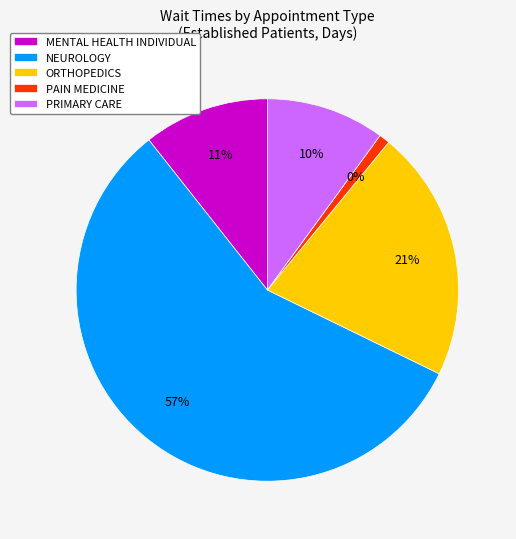

To the nearest percent, what percentage of the pie is PRIMARY CARE?

10%